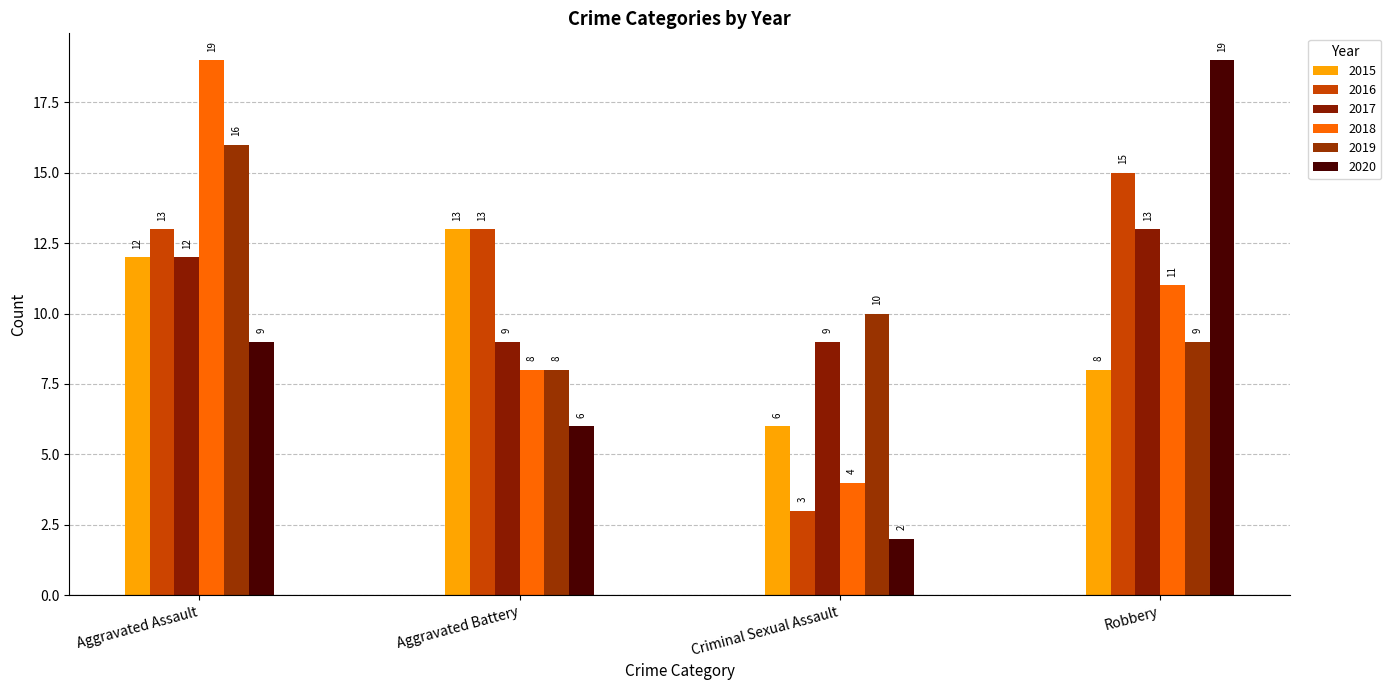

Reading right to left, transcribe all the data shown in this chart.

2015: 8	6	13	12
2016: 15	3	13	13
2017: 13	9	9	12
2018: 11	4	8	19
2019: 9	10	8	16
2020: 19	2	6	9